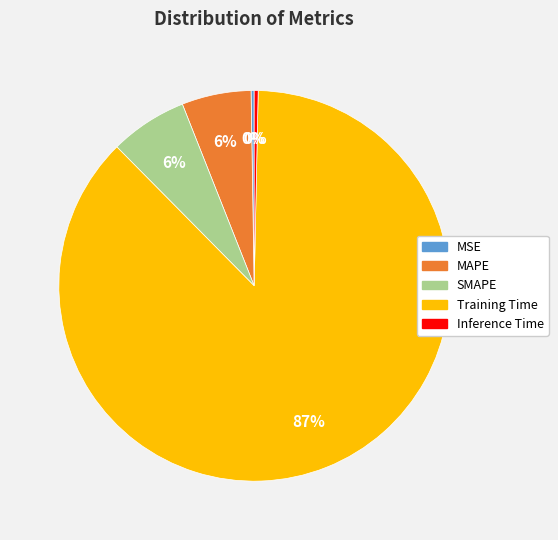

To the nearest percent, what is the average slice percentage?

20%